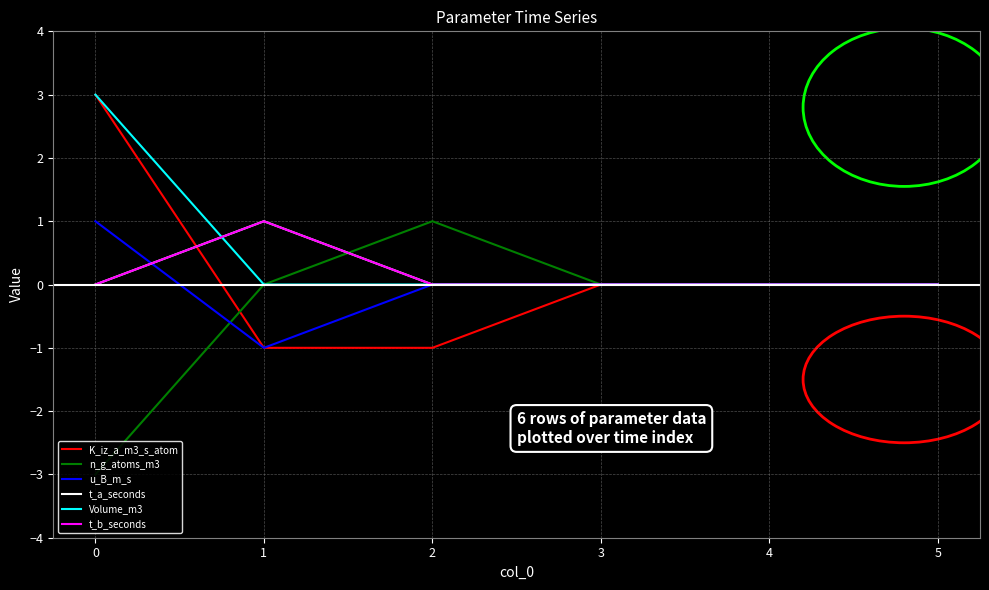

Does the chart have visible grid lines?

Yes